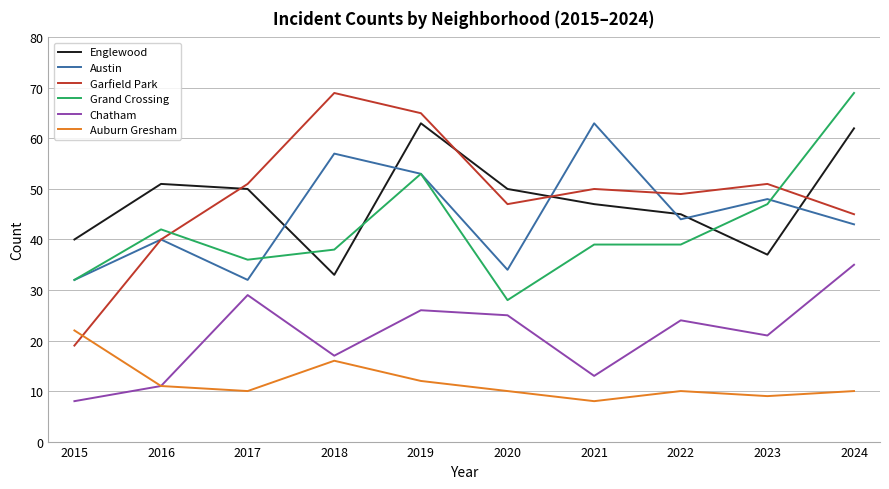

The value of Grand Crossing at 2019 is 53. True or false?

True